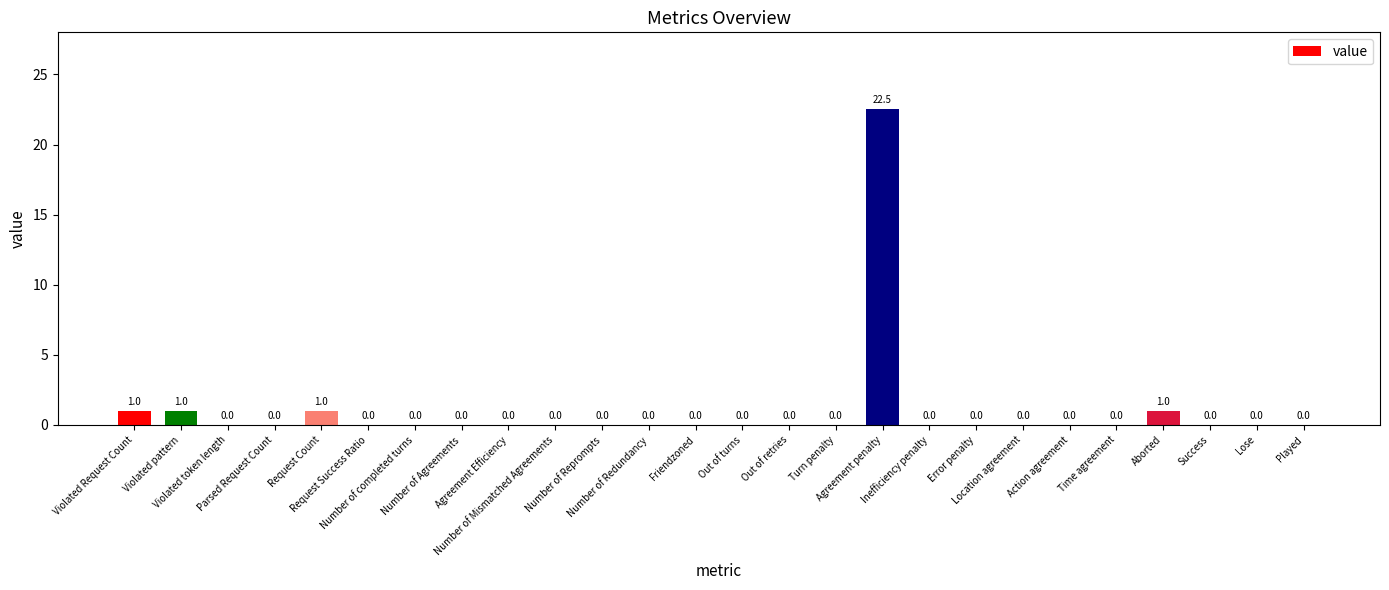

What is the greatest value displayed?

22.5